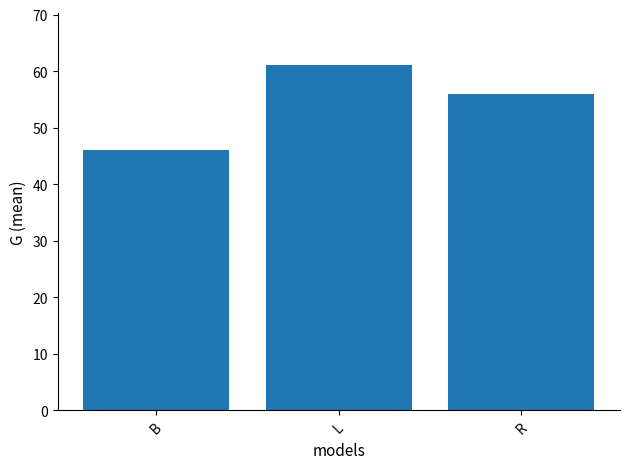

What is the average value?

54.3